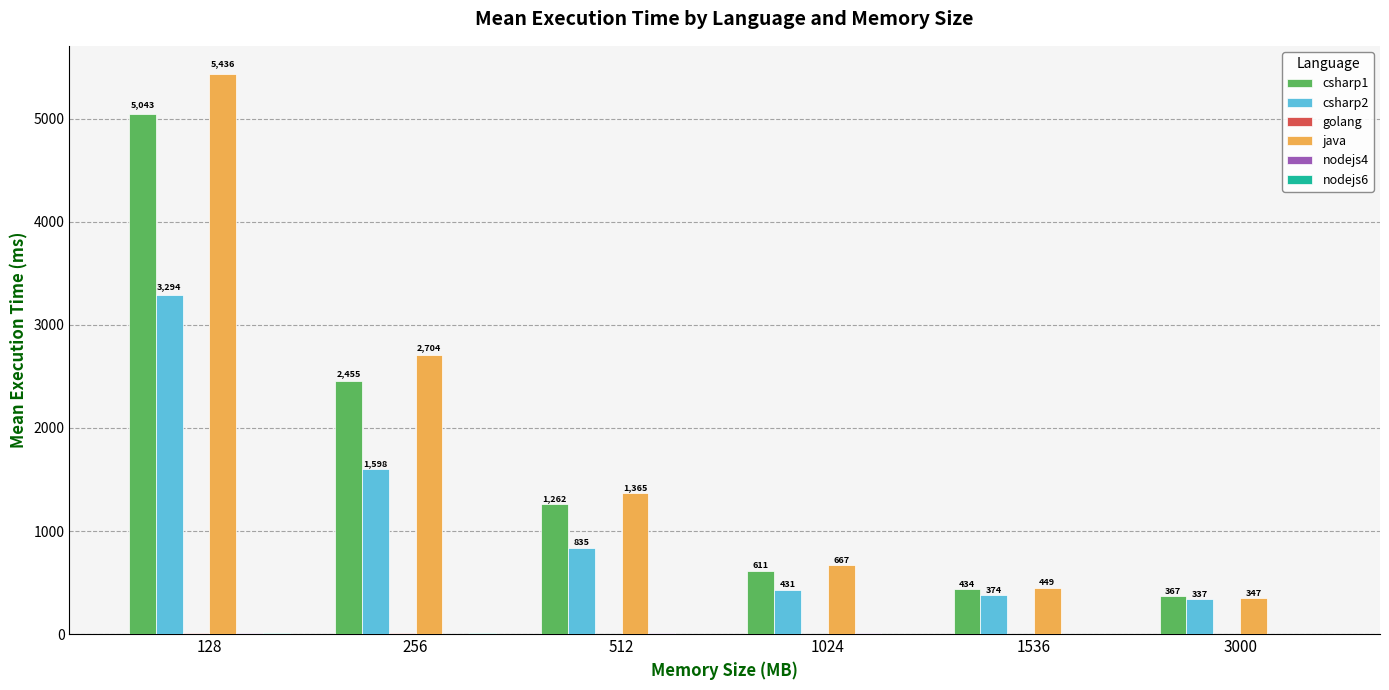

How many data points does each series have?

6